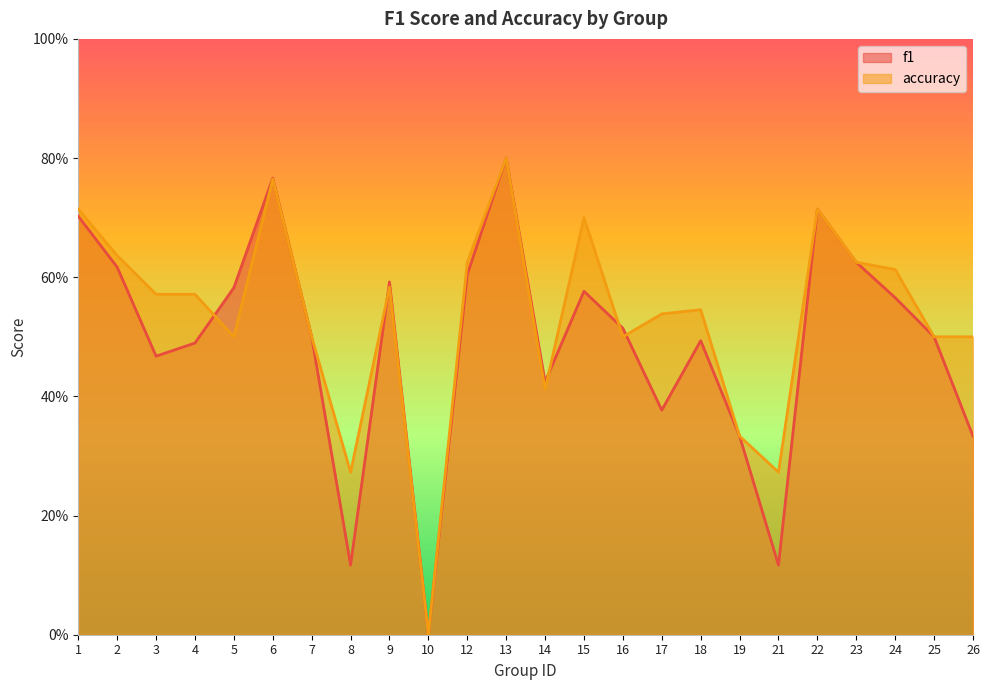

Which category has the highest value in the f1 series?

13